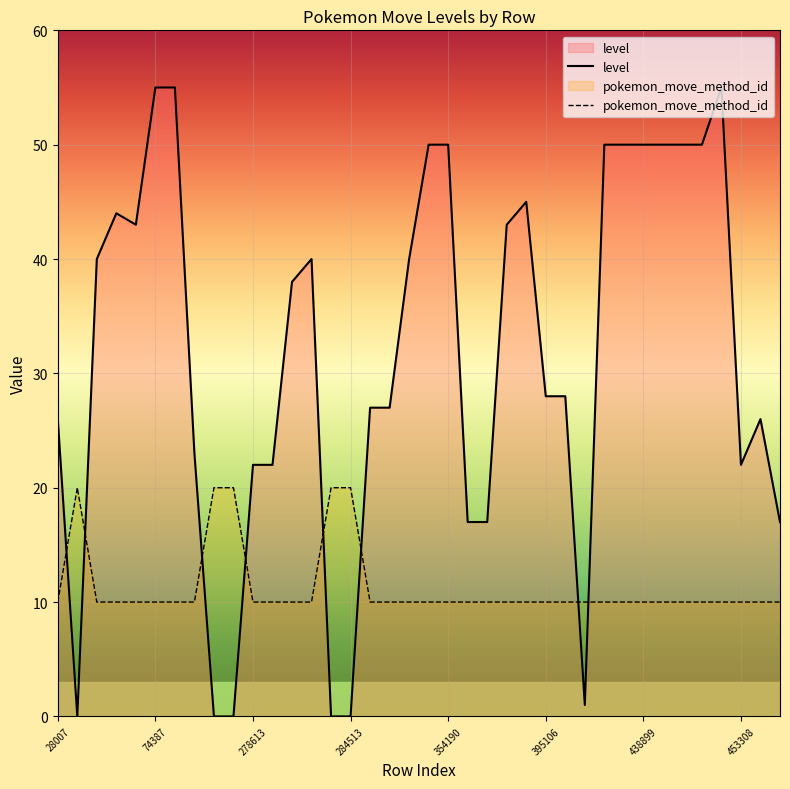

How many intersections are there between level and pokemon_move_method_id?

8